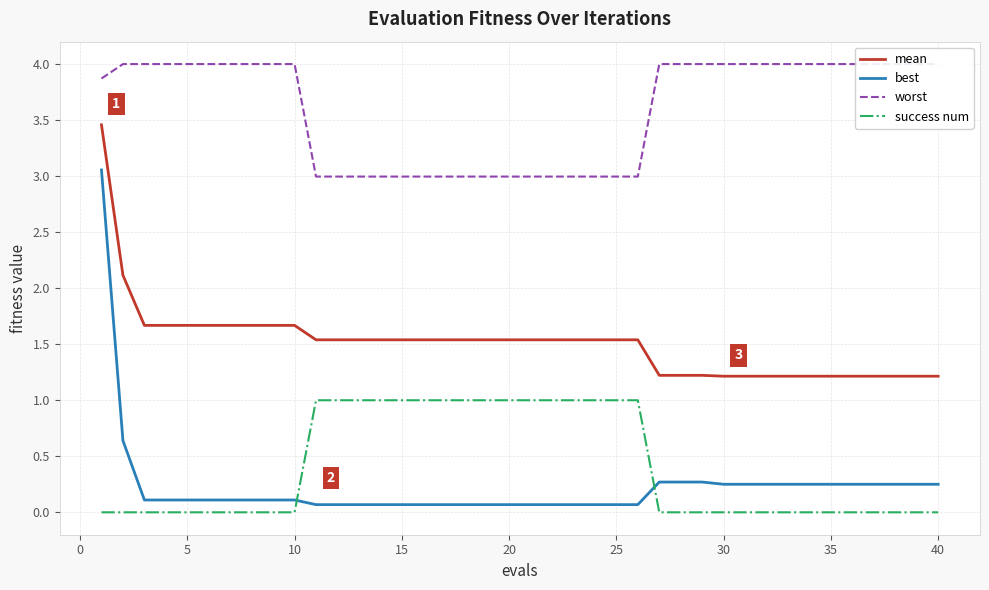

Is this an area chart (filled region under the line)?

No